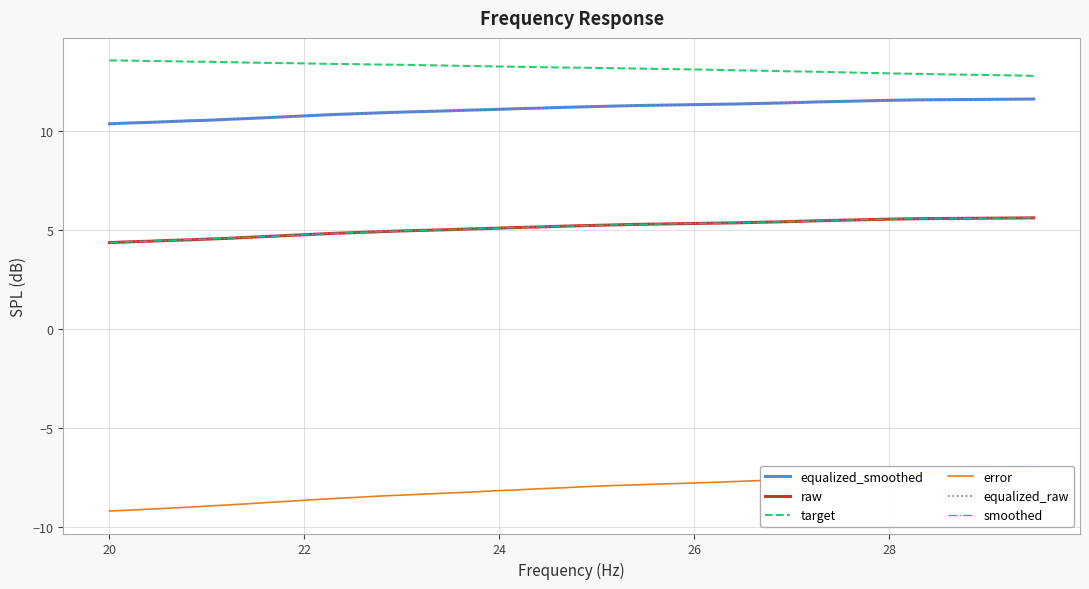

True or false: target and equalized_smoothed intersect in this chart.

False